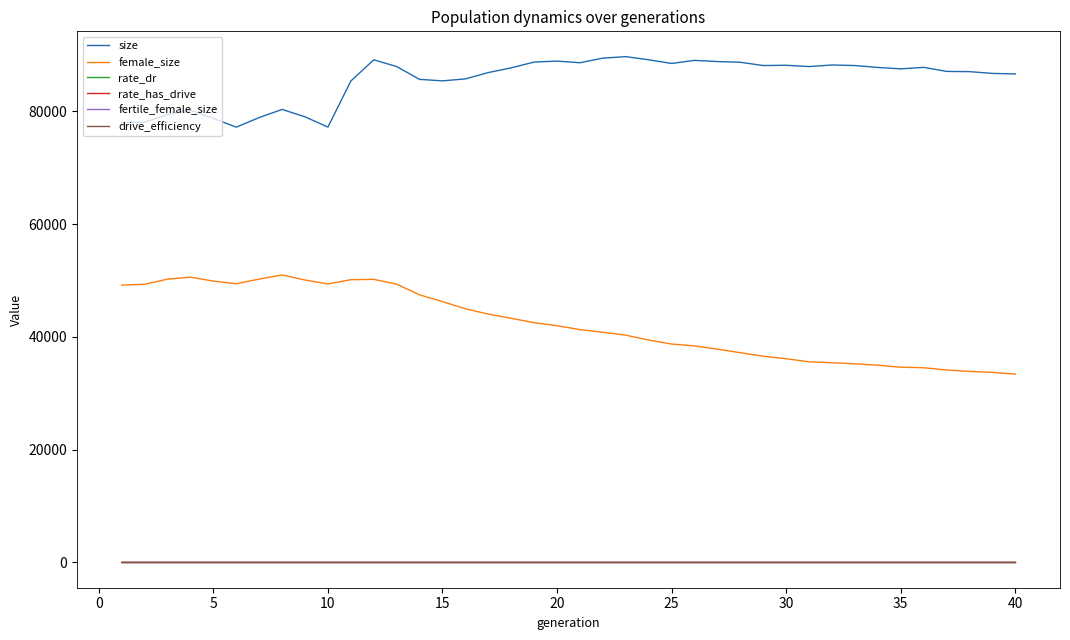

Which series has the widest spread of values?

female_size